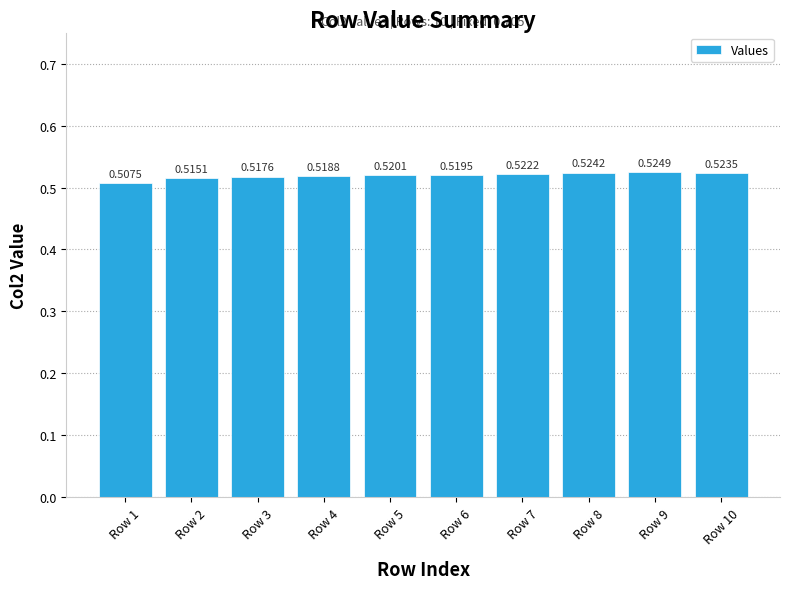

Between Row 1 and Row 4, which is larger?

Row 4